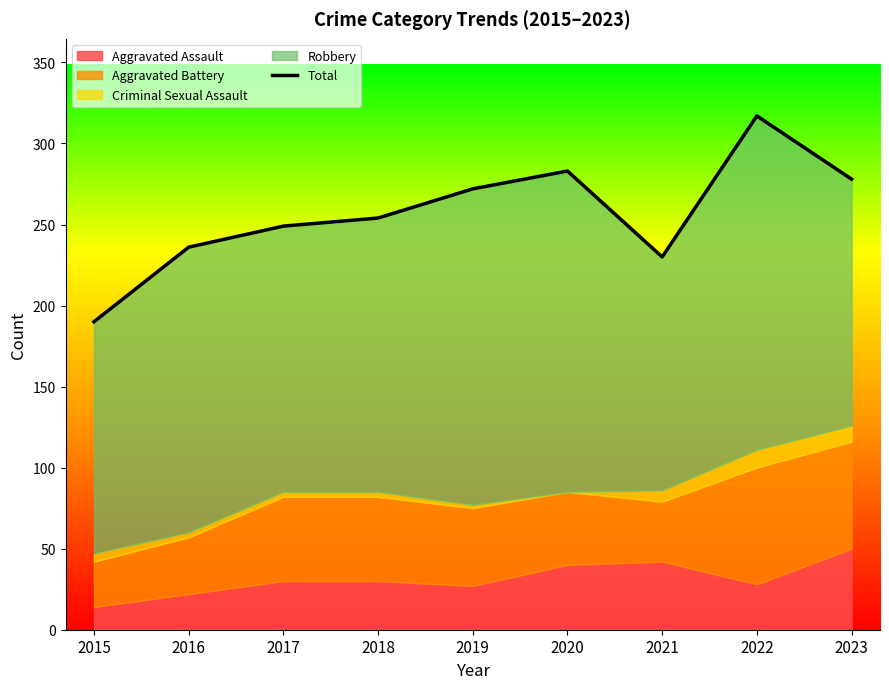

At which category does the data reach its first local peak?

2020